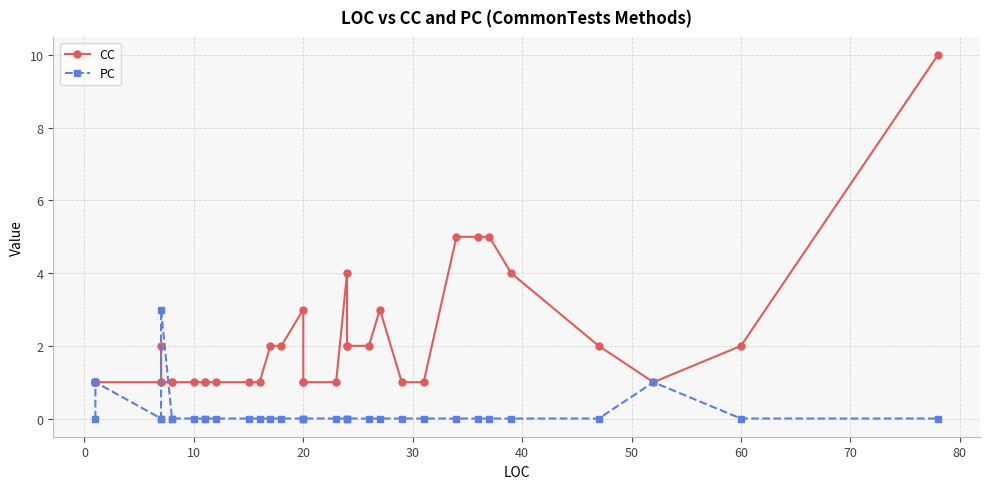

How many lines are shown in the chart?

2